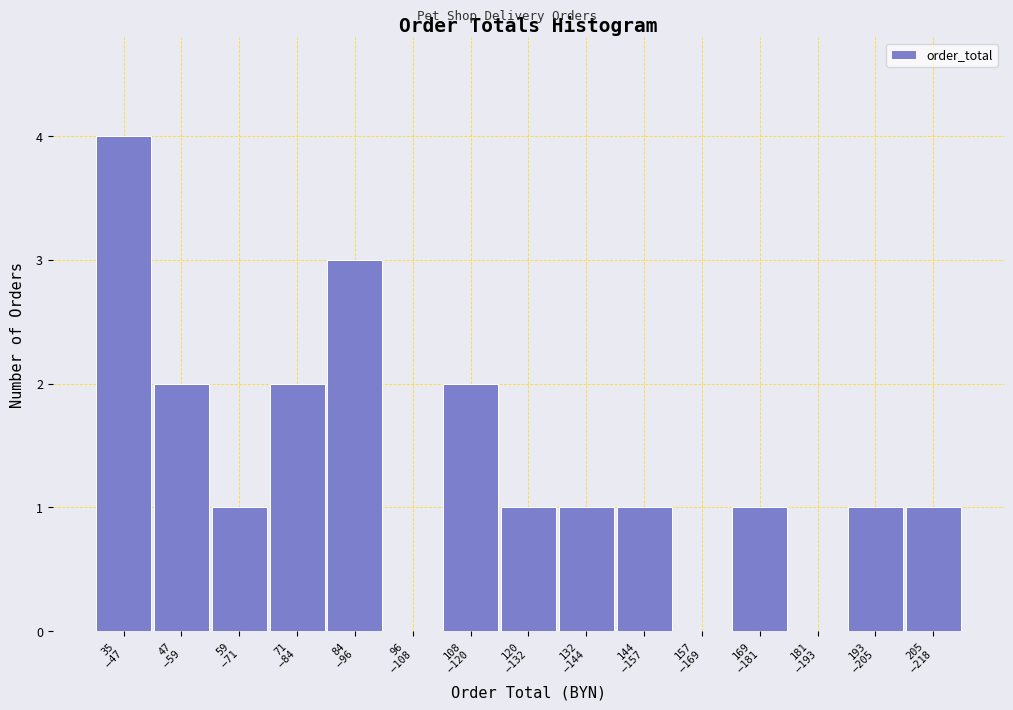

What is the sum of all values?

20